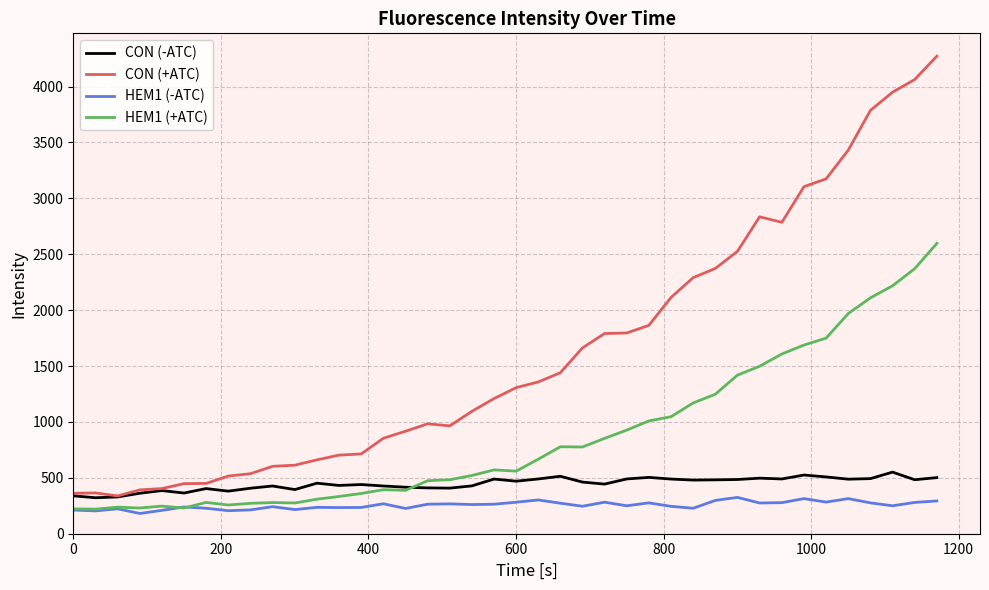

What is the minimum value for HEM1 (+ATC)?

220